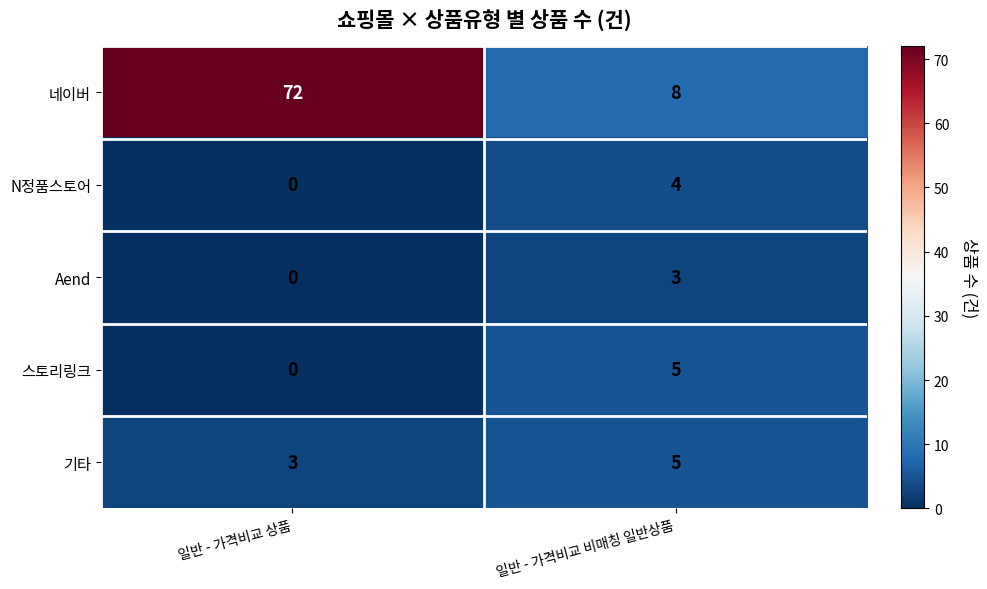

Which series has the largest range (max minus min)?

네이버